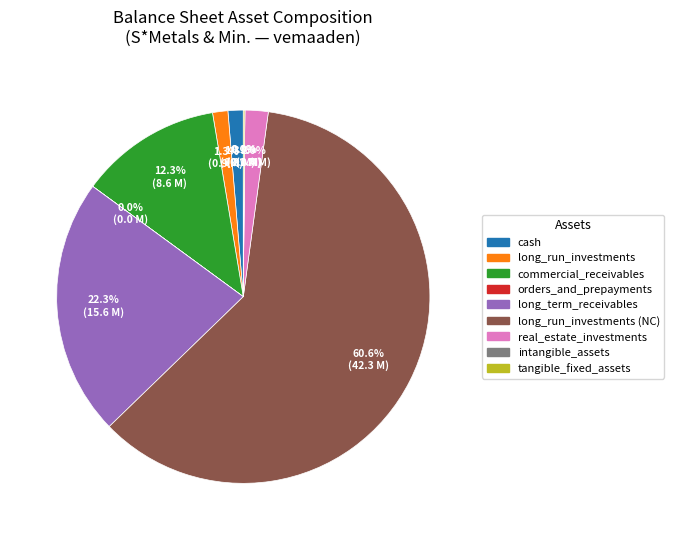

Is the sum of real_estate_investments and long_run_investments greater than half?

No